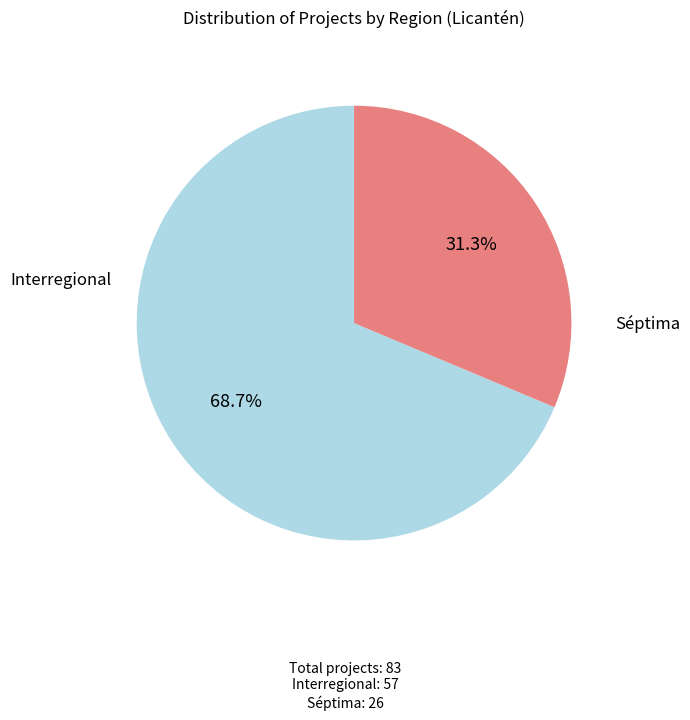

The Interregional slice represents 79% of the pie. True or false?

False